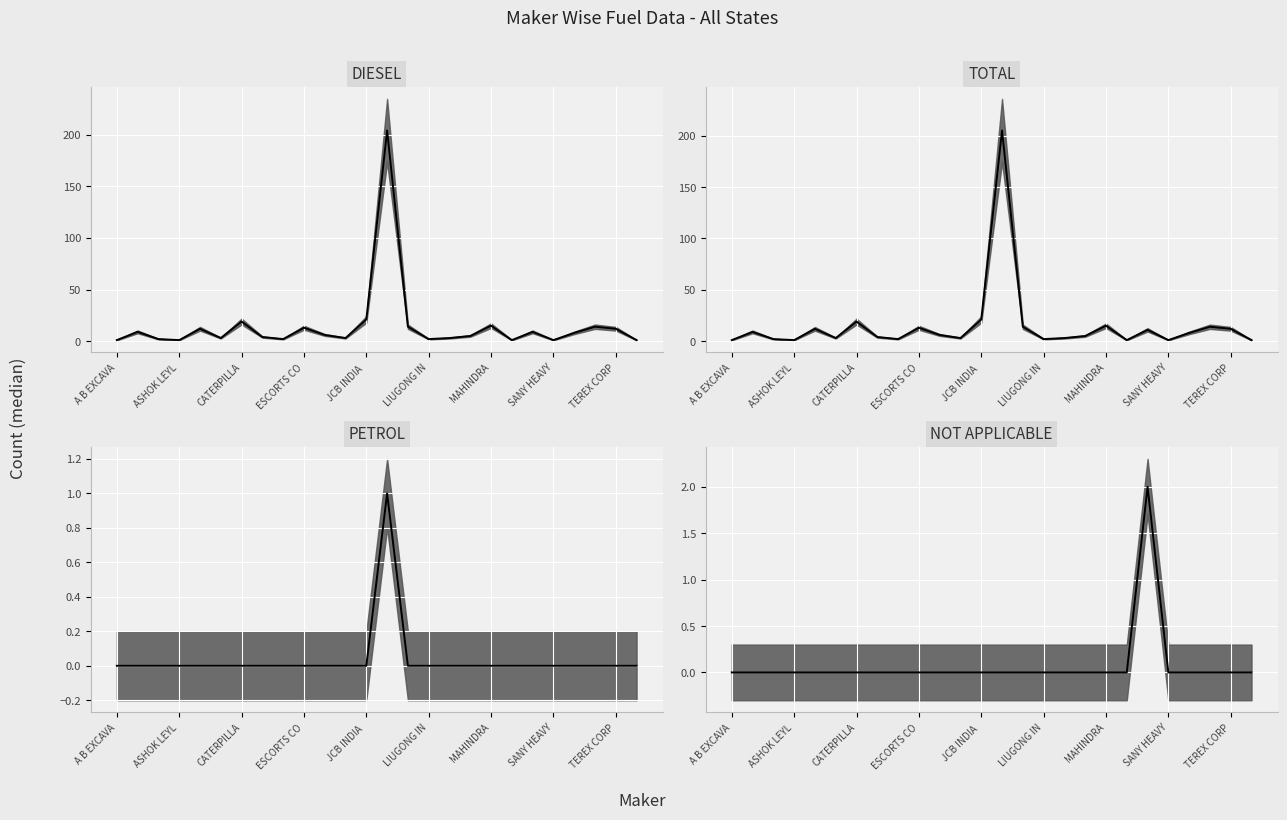

True or false: TOTAL and NOT APPLICABLE cross at least once.

False